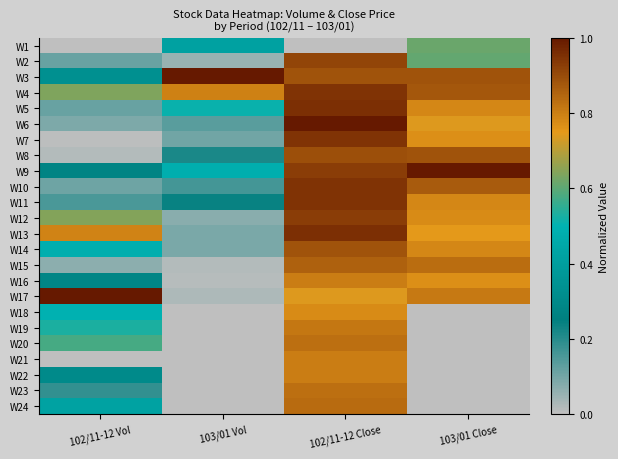

Reading left to right, extract all data points from this chart.

W1: 102/11-12 Vol=0.0	103/01 Vol=0.4	102/11-12 Close=0.0	103/01 Close=0.6
W2: 102/11-12 Vol=0.1	103/01 Vol=0.1	102/11-12 Close=0.9	103/01 Close=0.6
W3: 102/11-12 Vol=0.3	103/01 Vol=1.0	102/11-12 Close=0.9	103/01 Close=0.9
W4: 102/11-12 Vol=0.6	103/01 Vol=0.8	102/11-12 Close=0.9	103/01 Close=0.9
W5: 102/11-12 Vol=0.1	103/01 Vol=0.5	102/11-12 Close=1.0	103/01 Close=0.8
W6: 102/11-12 Vol=0.1	103/01 Vol=0.1	102/11-12 Close=1.0	103/01 Close=0.7
W7: 102/11-12 Vol=0.0	103/01 Vol=0.1	102/11-12 Close=0.9	103/01 Close=0.8
W8: 102/11-12 Vol=0.0	103/01 Vol=0.2	102/11-12 Close=0.9	103/01 Close=0.9
W9: 102/11-12 Vol=0.3	103/01 Vol=0.5	102/11-12 Close=0.9	103/01 Close=1.0
W10: 102/11-12 Vol=0.1	103/01 Vol=0.2	102/11-12 Close=0.9	103/01 Close=0.9
W11: 102/11-12 Vol=0.2	103/01 Vol=0.2	102/11-12 Close=0.9	103/01 Close=0.8
W12: 102/11-12 Vol=0.6	103/01 Vol=0.1	102/11-12 Close=0.9	103/01 Close=0.8
W13: 102/11-12 Vol=0.8	103/01 Vol=0.1	102/11-12 Close=1.0	103/01 Close=0.7
W14: 102/11-12 Vol=0.5	103/01 Vol=0.1	102/11-12 Close=0.9	103/01 Close=0.8
W15: 102/11-12 Vol=0.1	103/01 Vol=0.0	102/11-12 Close=0.9	103/01 Close=0.8
W16: 102/11-12 Vol=0.3	103/01 Vol=0.0	102/11-12 Close=0.8	103/01 Close=0.8
W17: 102/11-12 Vol=1.0	103/01 Vol=0.0	102/11-12 Close=0.7	103/01 Close=0.8
W18: 102/11-12 Vol=0.5	103/01 Vol=0.0	102/11-12 Close=0.8	103/01 Close=0.0
W19: 102/11-12 Vol=0.5	103/01 Vol=0.0	102/11-12 Close=0.8	103/01 Close=0.0
W20: 102/11-12 Vol=0.6	103/01 Vol=0.0	102/11-12 Close=0.8	103/01 Close=0.0
W21: 102/11-12 Vol=0.0	103/01 Vol=0.0	102/11-12 Close=0.8	103/01 Close=0.0
W22: 102/11-12 Vol=0.3	103/01 Vol=0.0	102/11-12 Close=0.8	103/01 Close=0.0
W23: 102/11-12 Vol=0.2	103/01 Vol=0.0	102/11-12 Close=0.8	103/01 Close=0.0
W24: 102/11-12 Vol=0.4	103/01 Vol=0.0	102/11-12 Close=0.8	103/01 Close=0.0